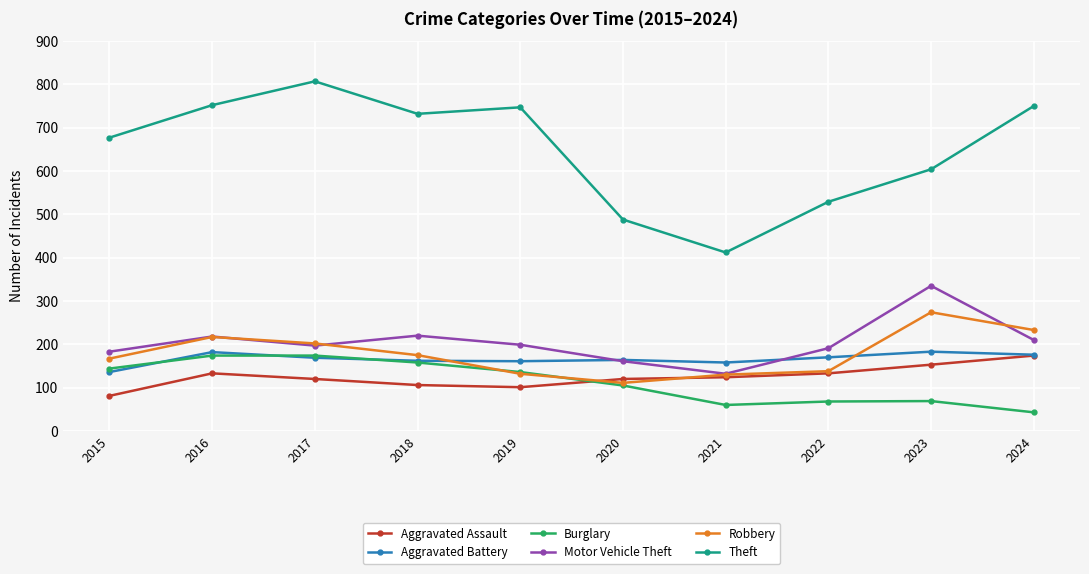

True or false: Aggravated Assault and Burglary cross at least once.

True